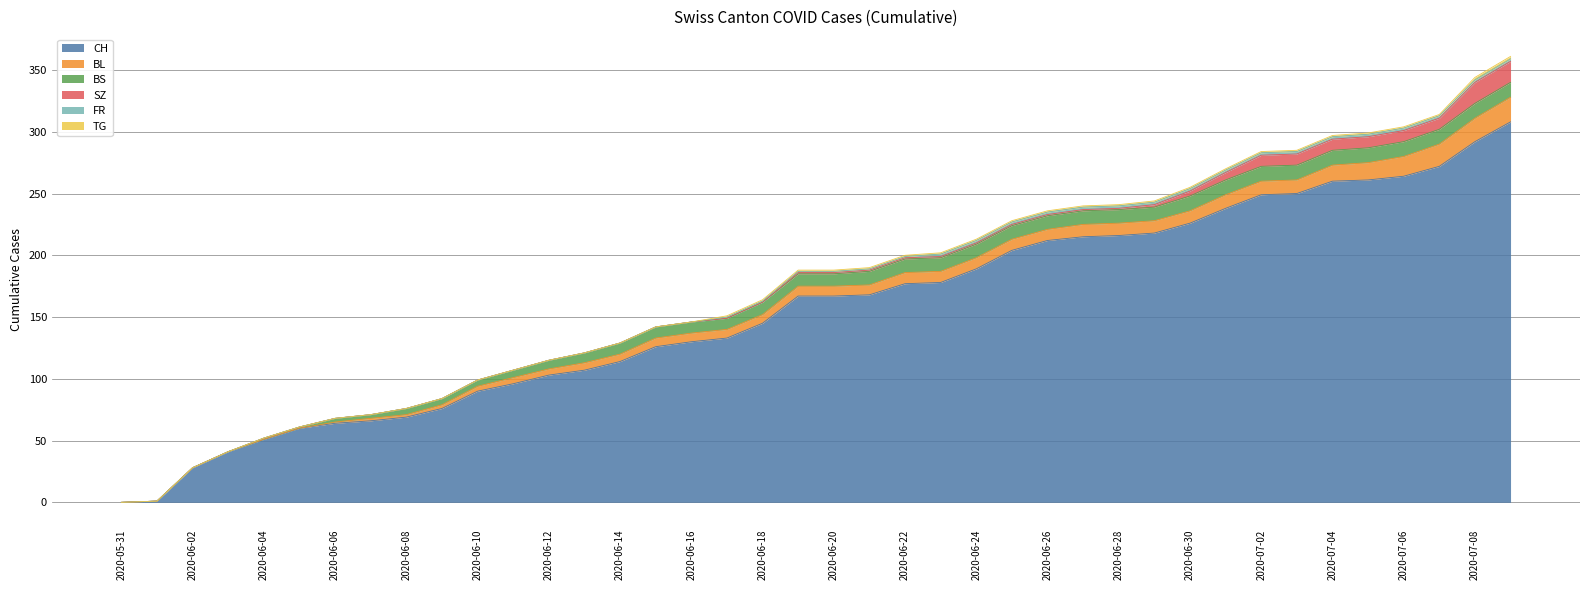

List the series in order of their peak value, highest first.

CH, BL, SZ, BS, FR, TG